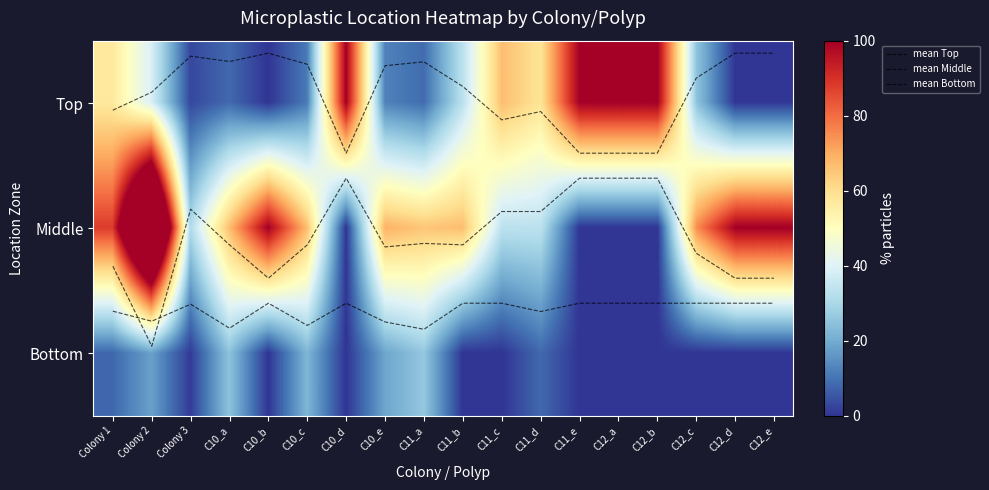

Which label corresponds to the largest value in the chart?

Colony 2